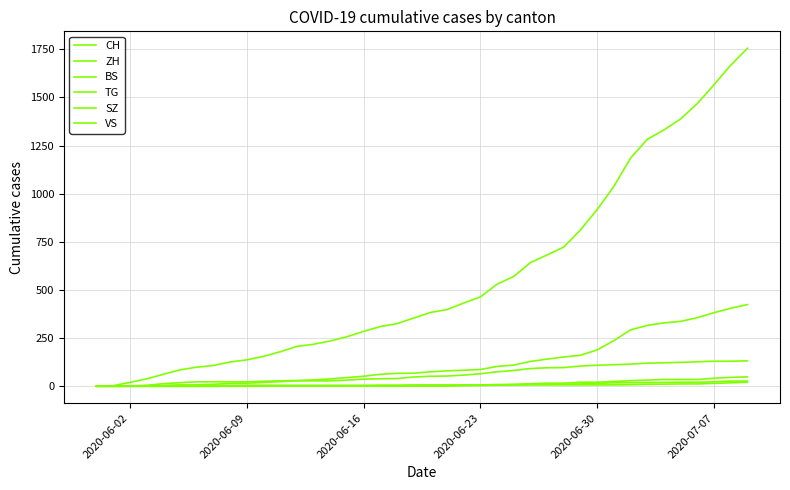

Does the chart display data point markers on the line(s)?

No